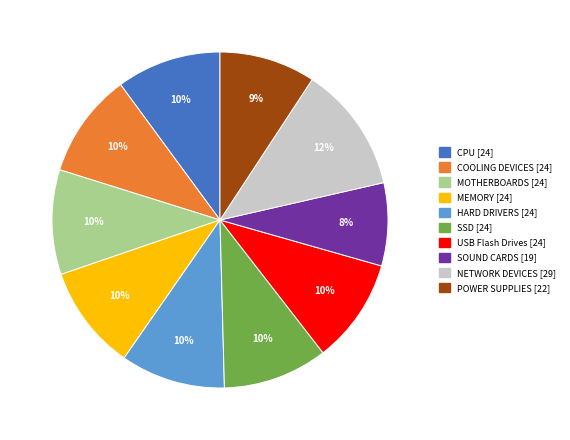

The NETWORK DEVICES slice represents 12% of the pie. True or false?

True